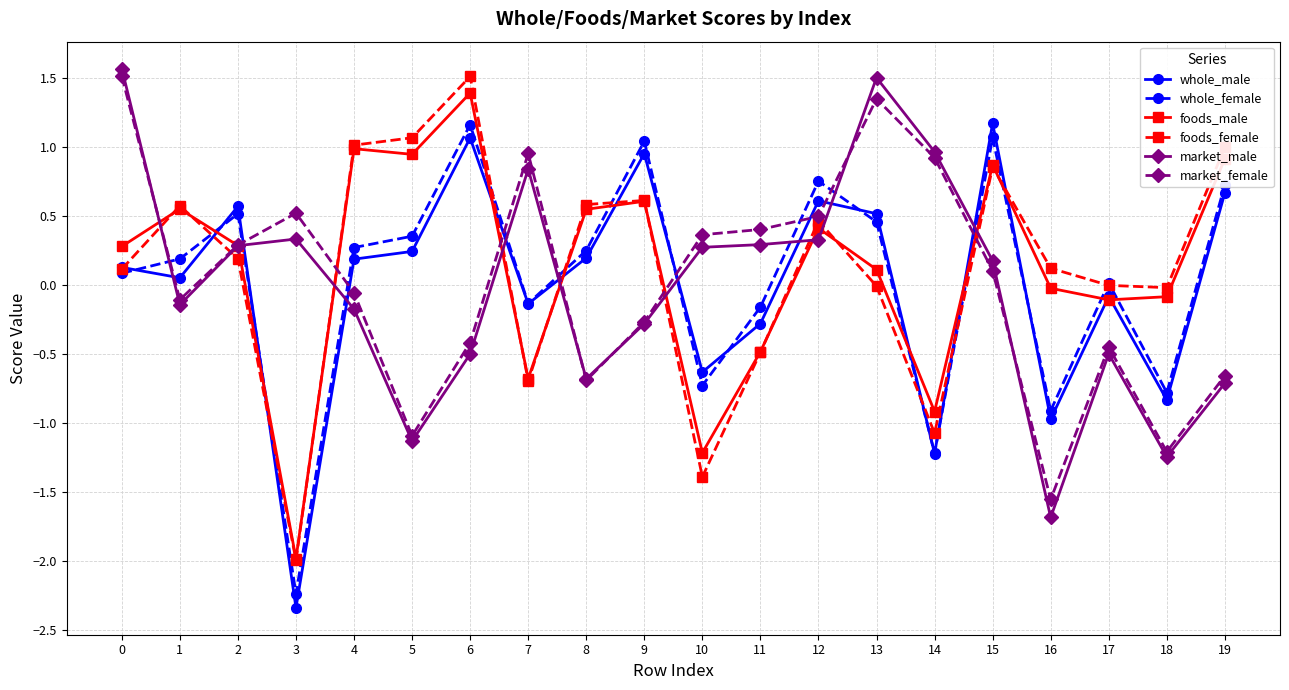

Which series changed the most between 1 and 6?

whole_male